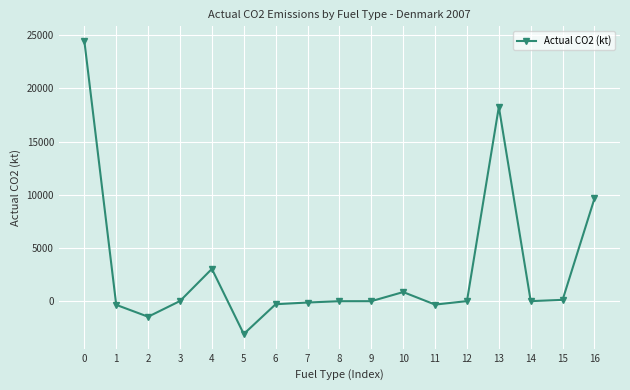

At which category does the data reach its first local valley?

2